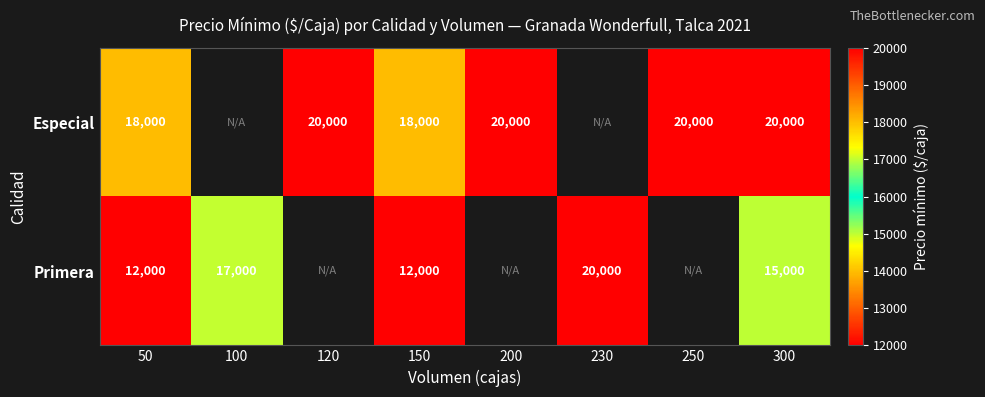

What is the difference between the Especial values at 150 and 200?

2000